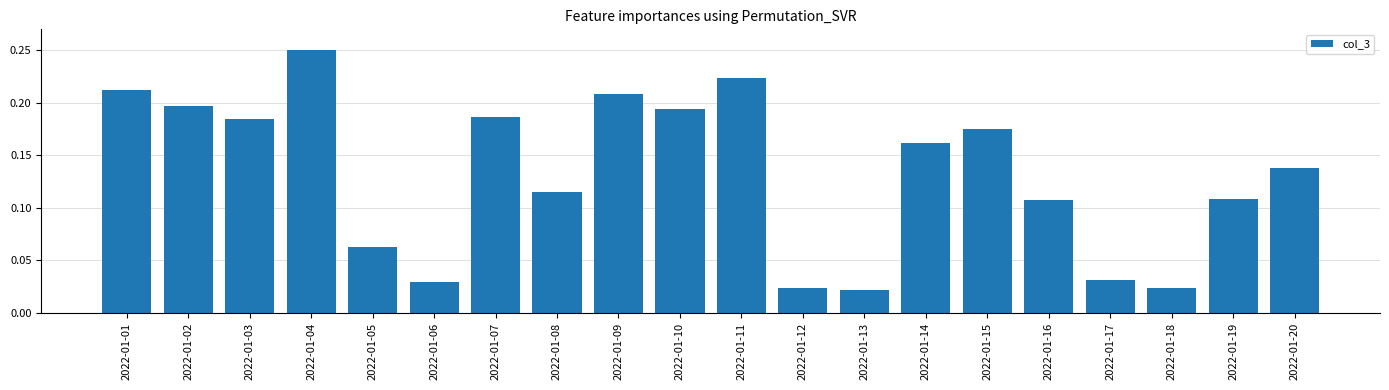

What is the change in value from 2022-01-05 to 2022-01-15?

+0.1